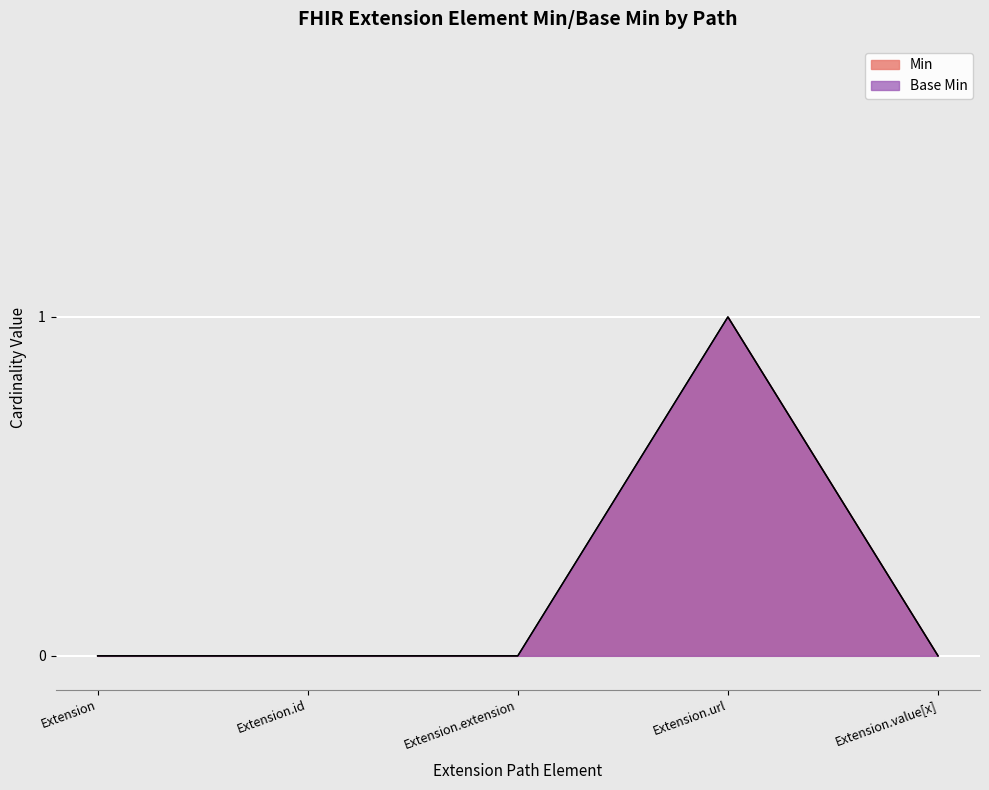

How many points are higher than both their immediate neighbors (excluding endpoints)?

1